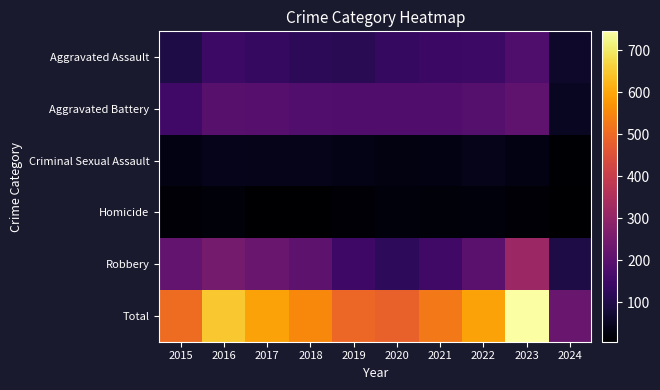

Reading right to left, what are all the values shown in this chart?

Aggravated Assault: 2024=63	2023=177	2022=146	2021=142	2020=131	2019=113	2018=119	2017=131	2016=146	2015=95
Aggravated Battery: 2024=51	2023=209	2022=190	2021=182	2020=180	2019=182	2018=183	2017=191	2016=196	2015=154
Criminal Sexual Assault: 2024=11	2023=30	2022=39	2021=30	2020=28	2019=37	2018=38	2017=39	2016=41	2015=31
Homicide: 2024=6	2023=12	2022=21	2021=20	2020=22	2019=14	2018=8	2017=8	2016=18	2015=13
Robbery: 2024=94	2023=317	2022=198	2021=153	2020=124	2019=150	2018=204	2017=224	2016=247	2015=212
Total: 2024=225	2023=745	2022=594	2021=527	2020=485	2019=496	2018=552	2017=593	2016=648	2015=505